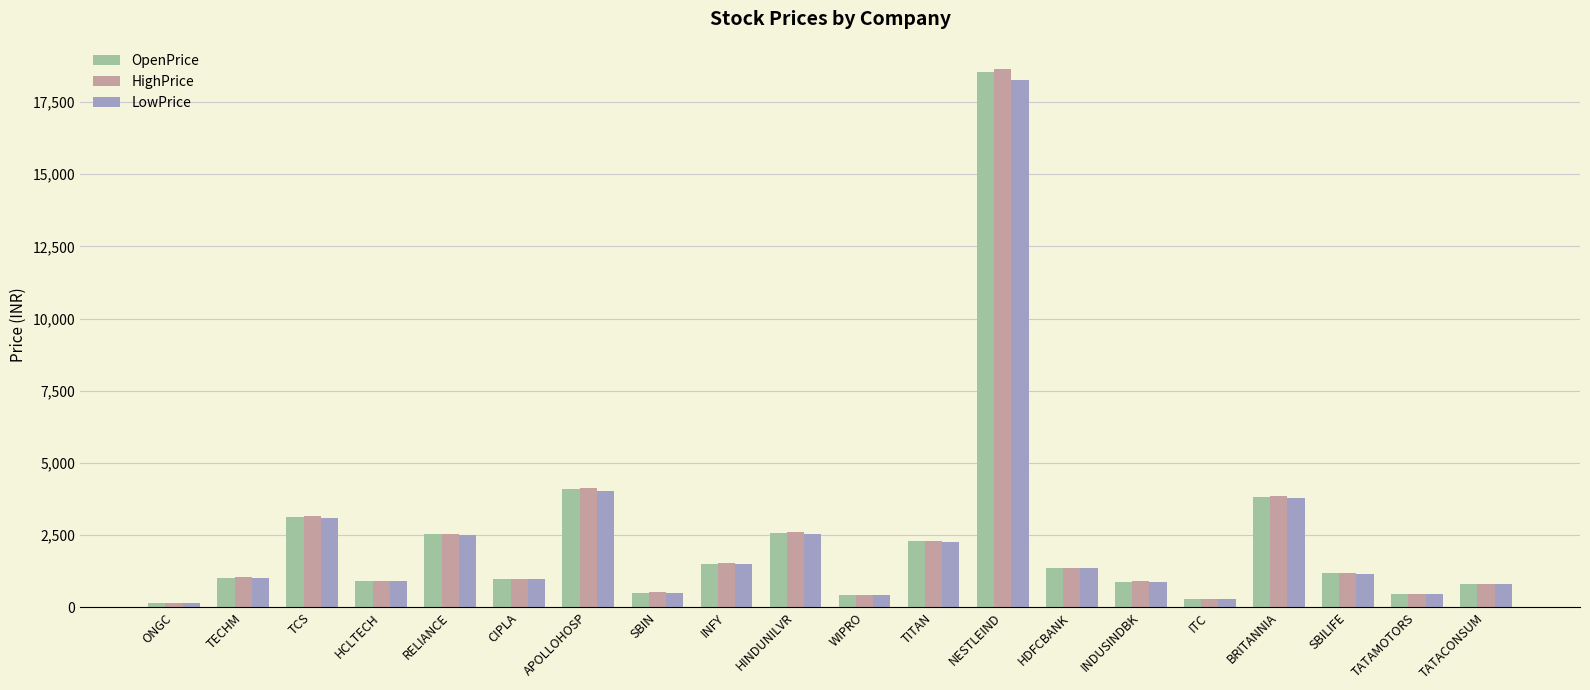

What is the maximum value shown in the chart?

18660.0